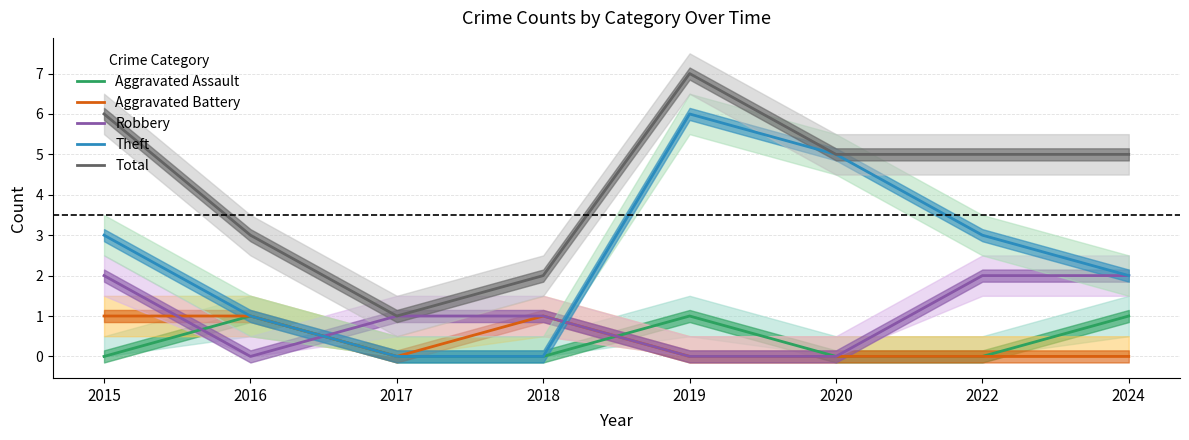

How many interior local valleys does the Total series have?

1